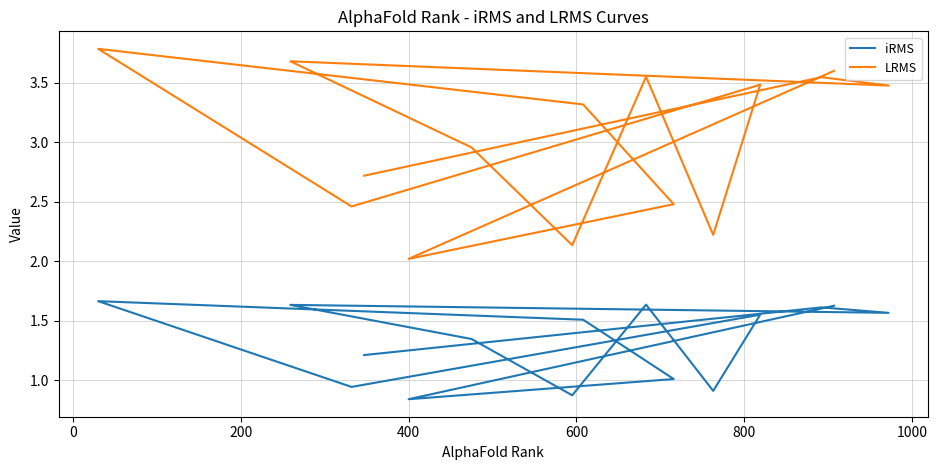

Rank the series by their average value, from lowest to highest.

iRMS, LRMS